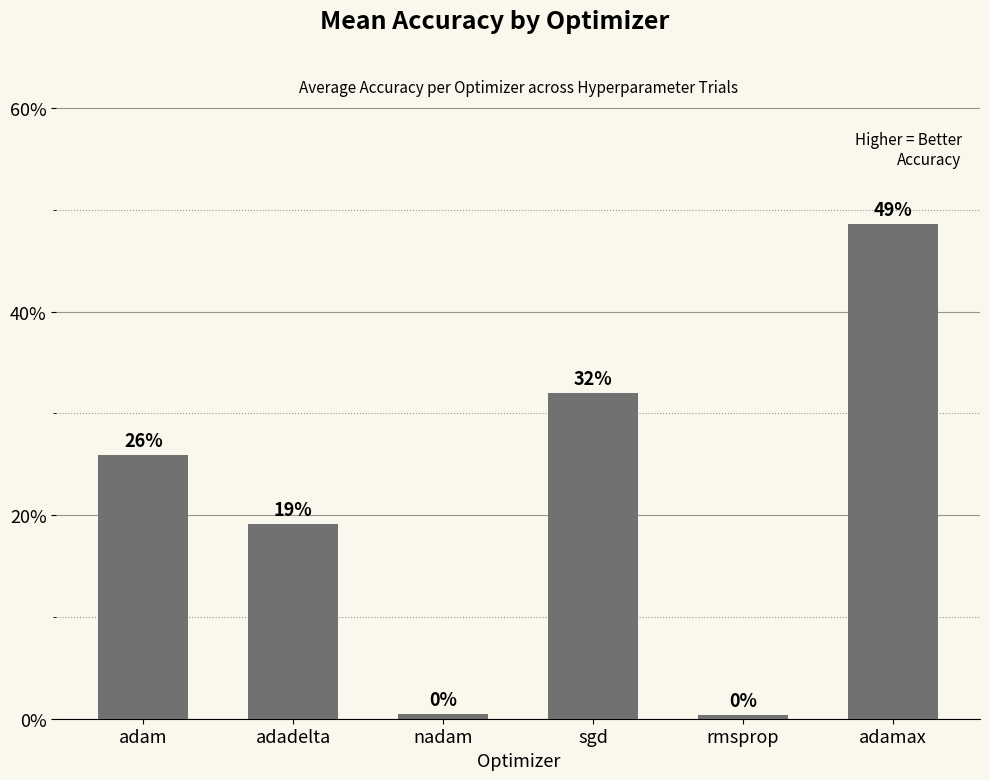

Does the chart contain any negative values?

No